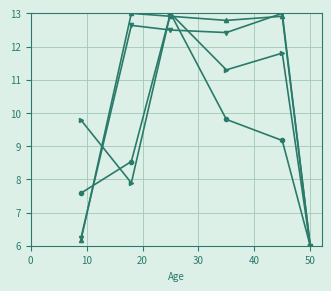

What is the maximum value shown in the chart?

13.0